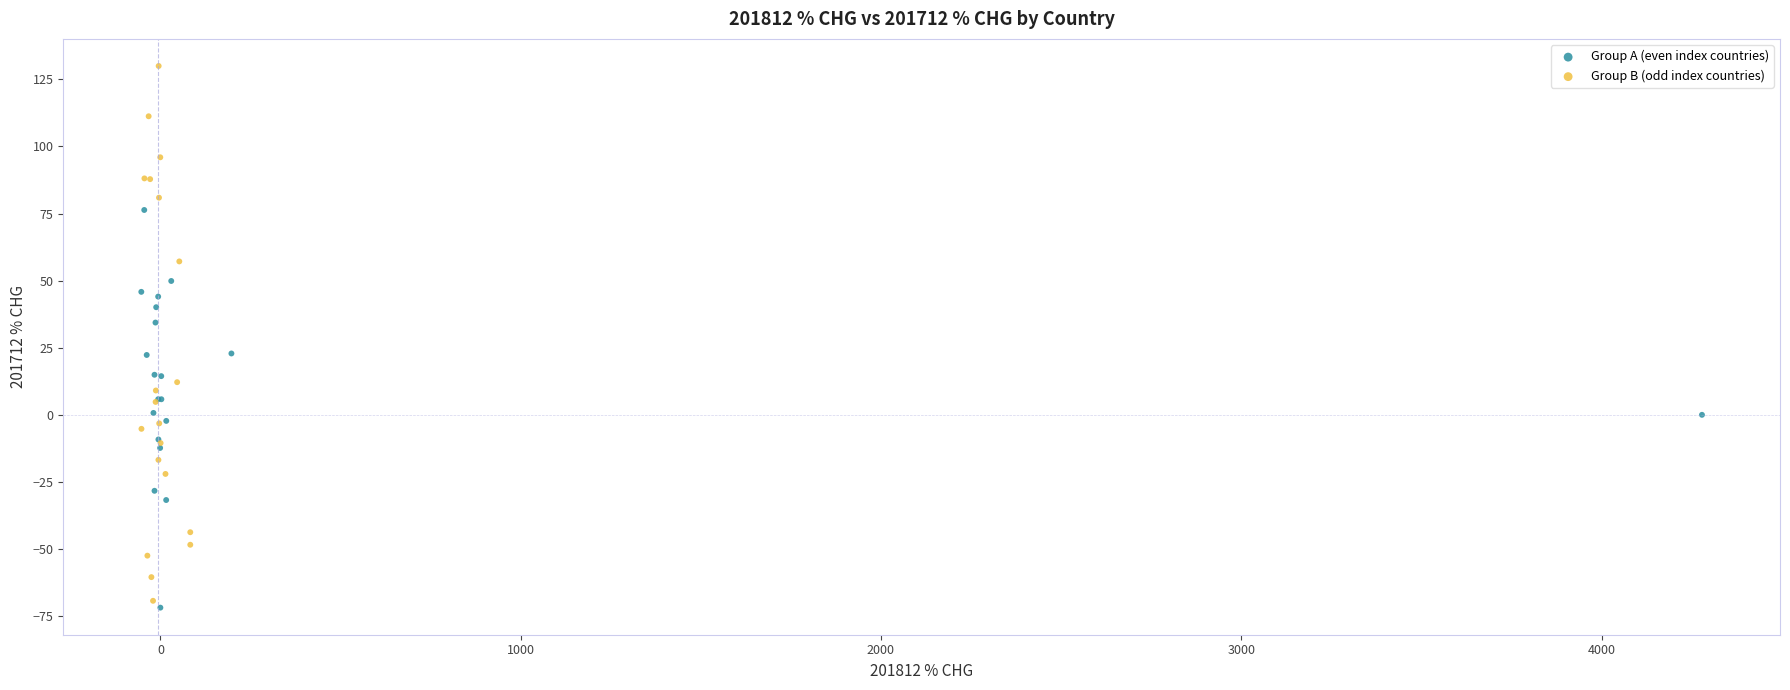

Which series contains the lowest Y value?

Group A (even index countries)